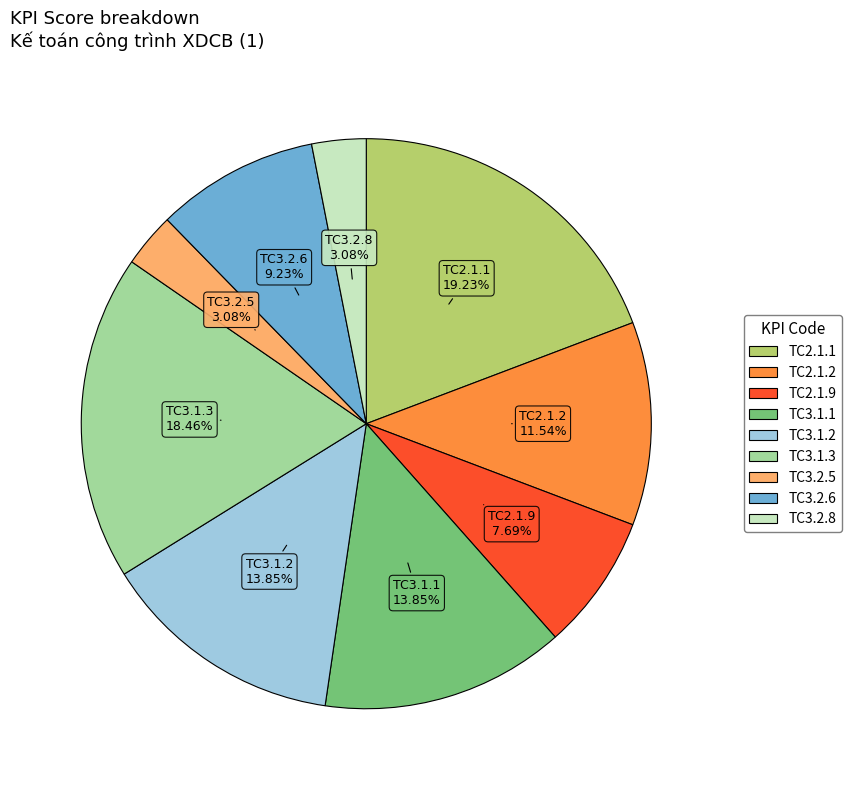

The TC3.2.6 slice represents 9% of the pie. True or false?

True